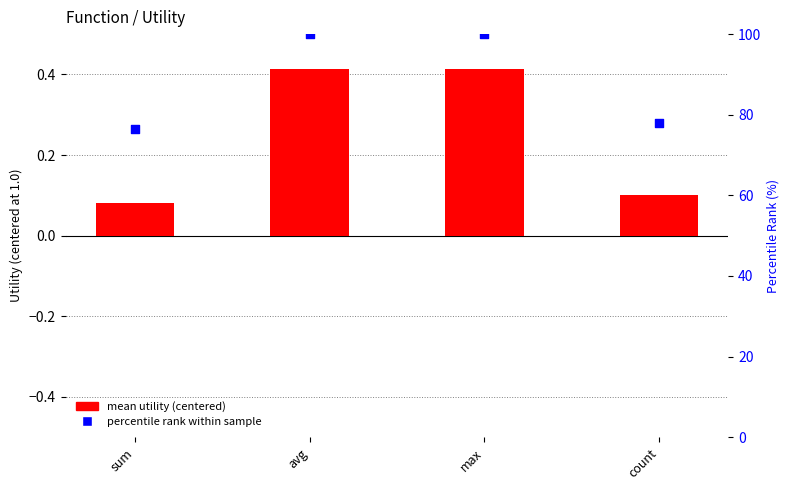

What are all the series names shown in the legend?

mean utility (centered), percentile rank within sample